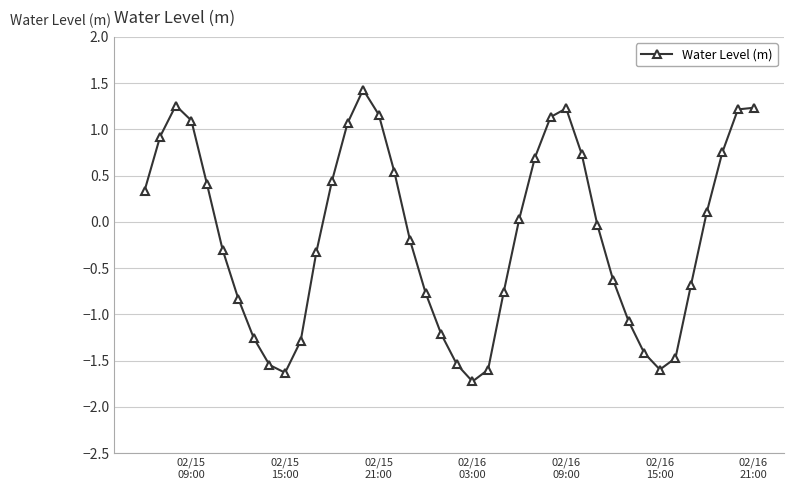

How many points are lower than both their immediate neighbors (excluding endpoints)?

3